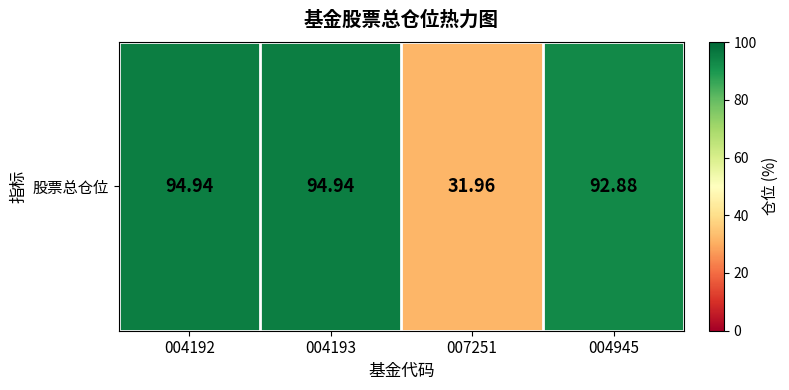

What is the maximum value shown in the chart?

94.9